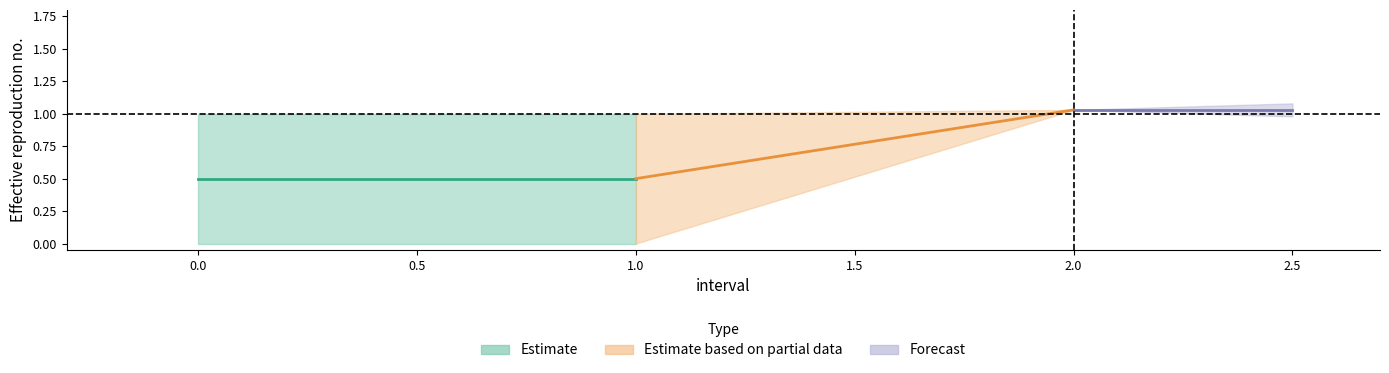

Does the chart have visible grid lines?

No